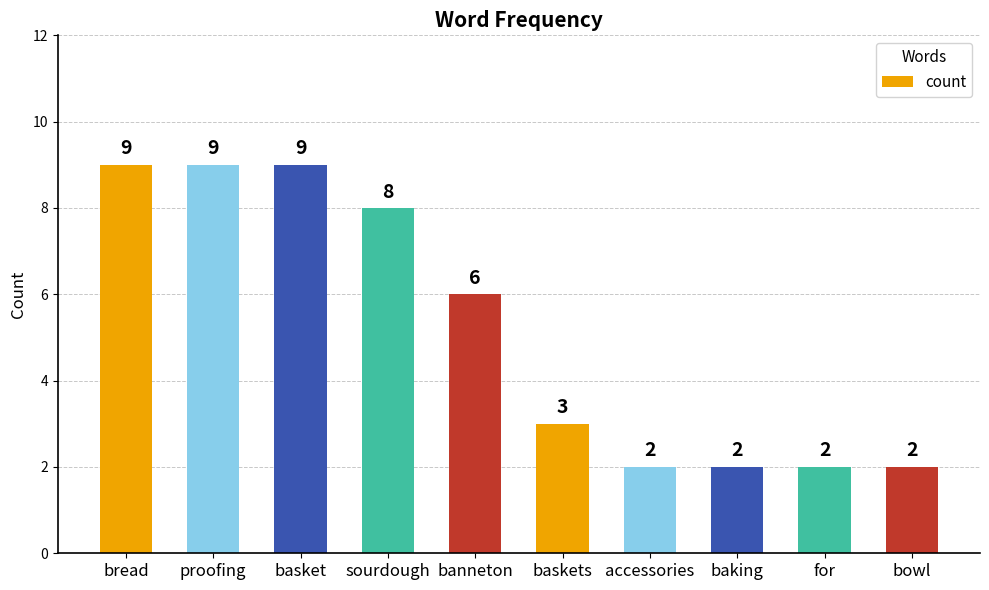

What is the maximum value shown in the chart?

9